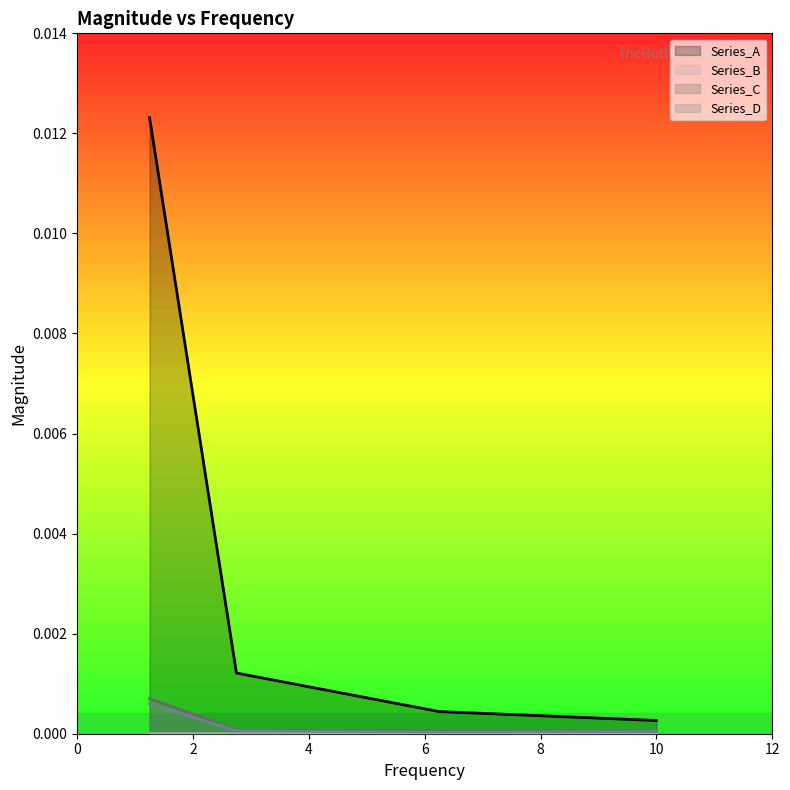

True or false: Series_C line and Series_D line cross at least once.

False